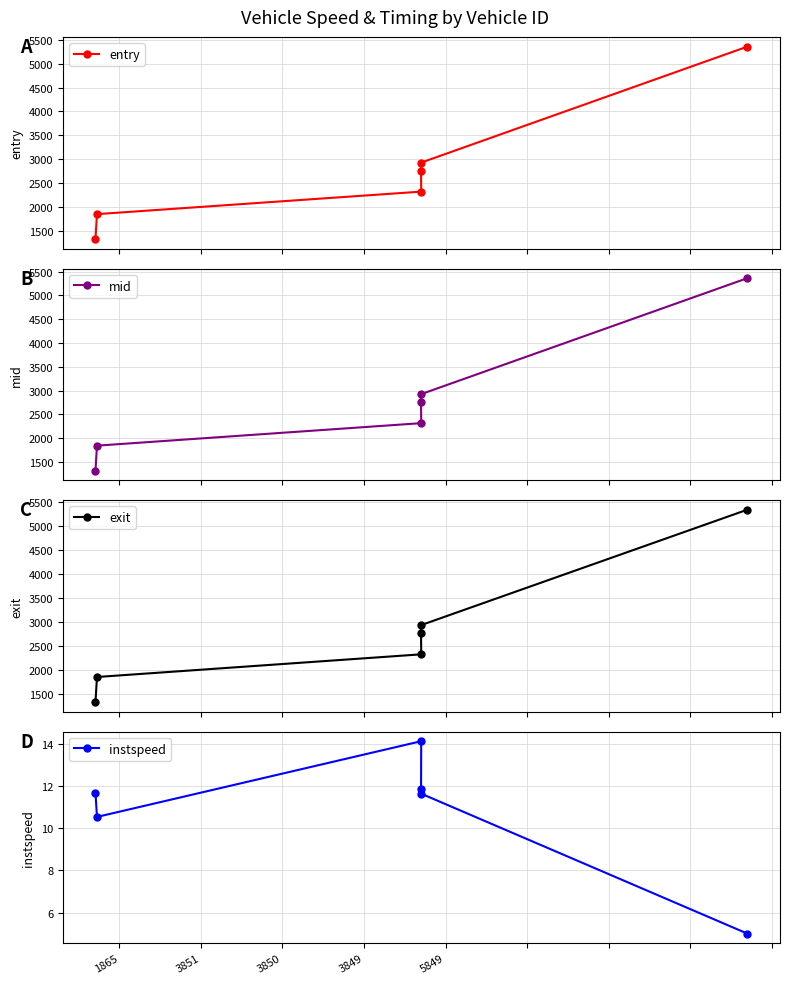

Rank the series by their maximum value, from lowest to highest.

instspeed, exit, entry, mid